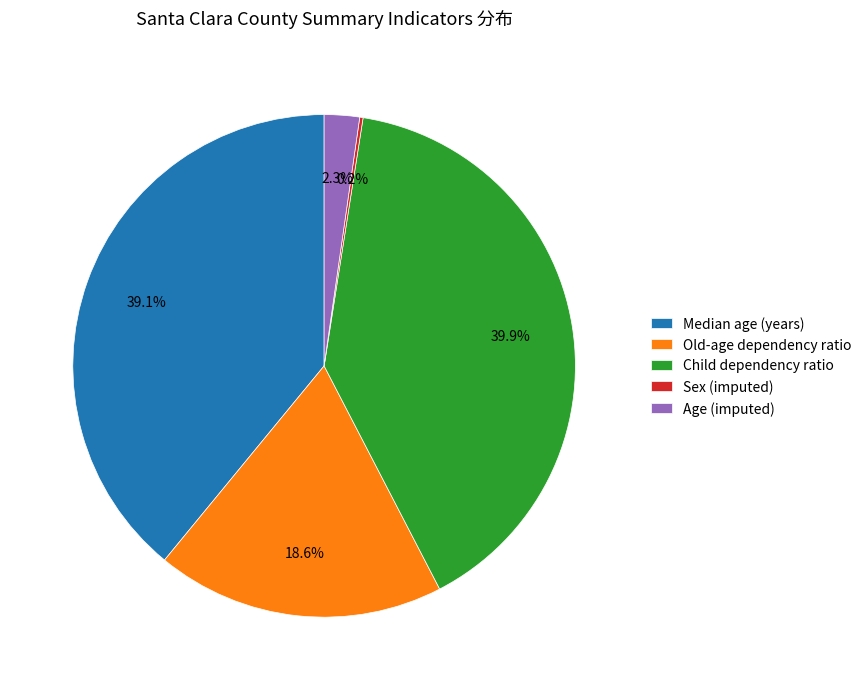

To the nearest percent, what is the difference between the largest and smallest slice percentages?

40%